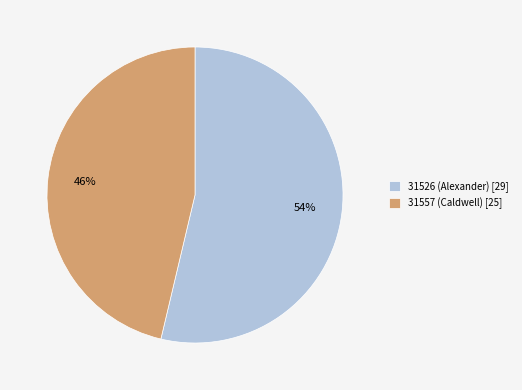

To the nearest percent, what is the combined percentage of 31526 (Alexander) [29] and 31557 (Caldwell) [25]?

100%